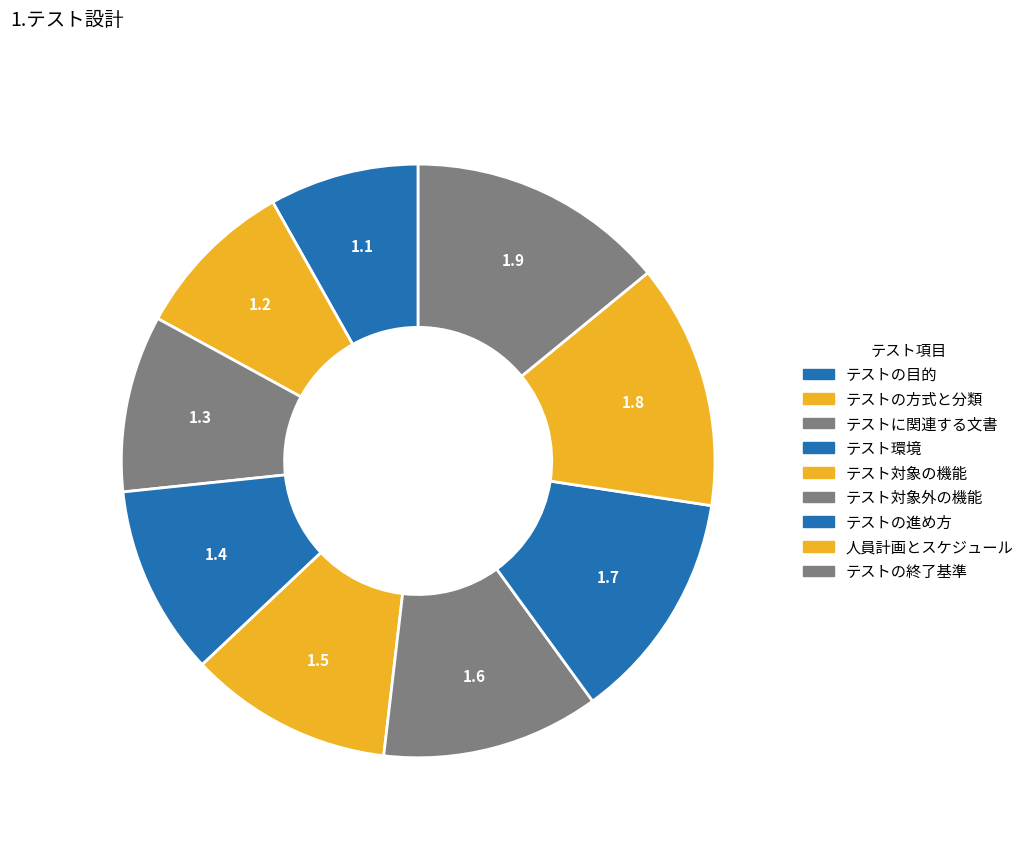

What percentage is the テストに関連する文書 slice, to the nearest percent?

10%